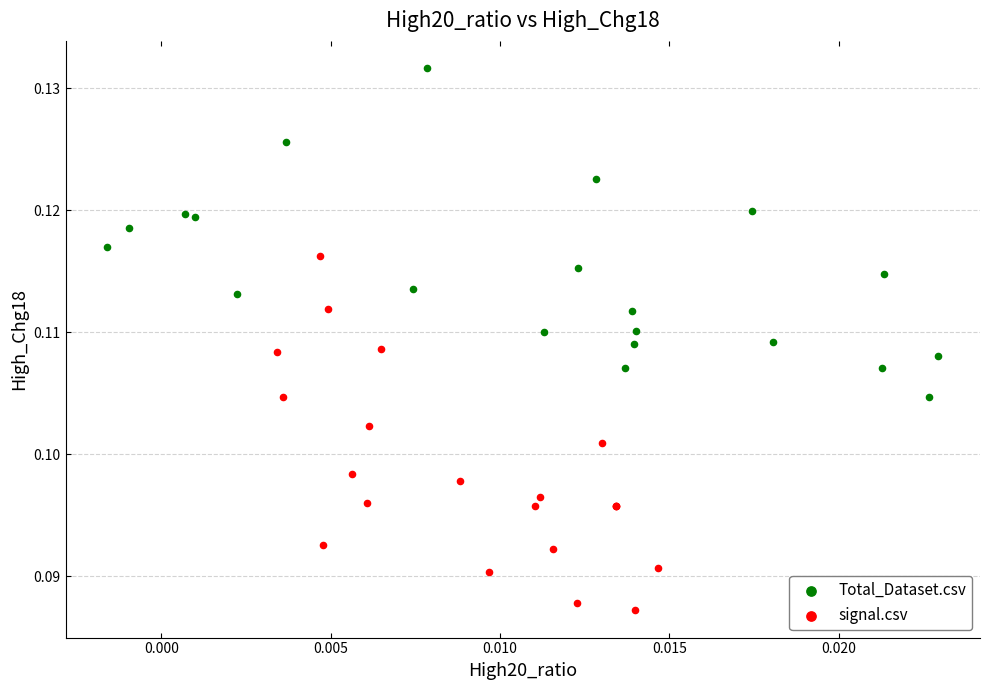

What are all the series names shown in the legend?

Total_Dataset.csv, signal.csv